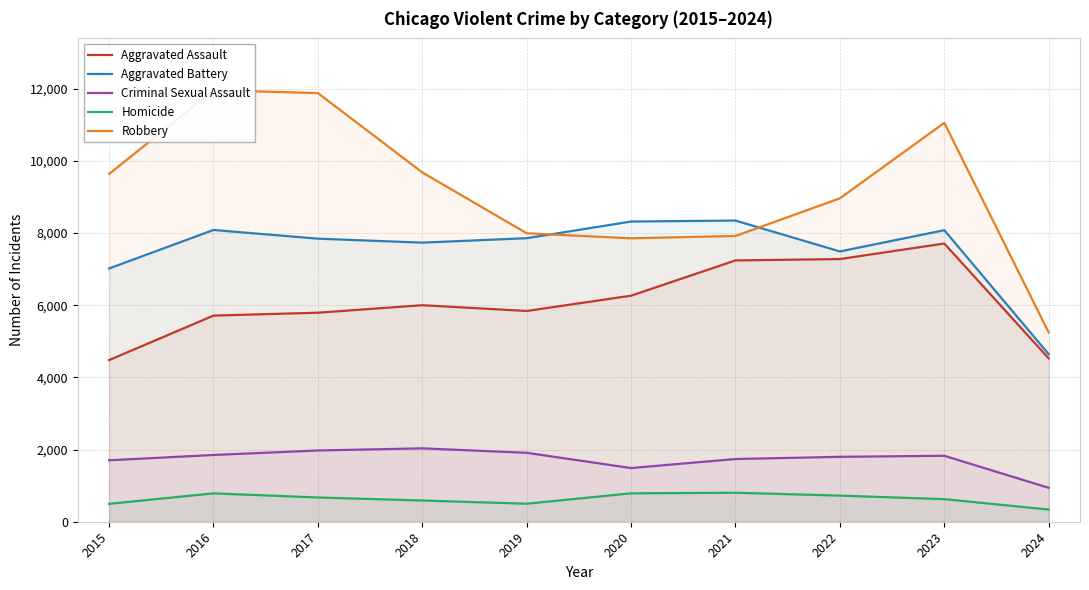

How many interior local peaks does the Aggravated Assault series have?

2